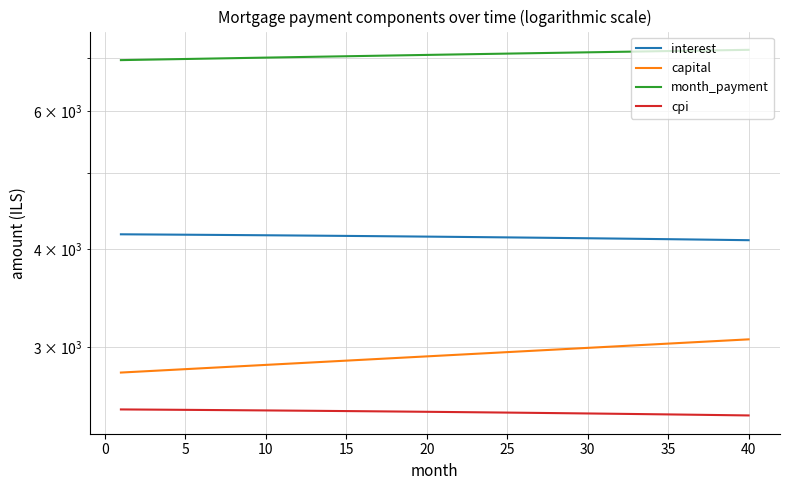

How many data points does each series have?

40